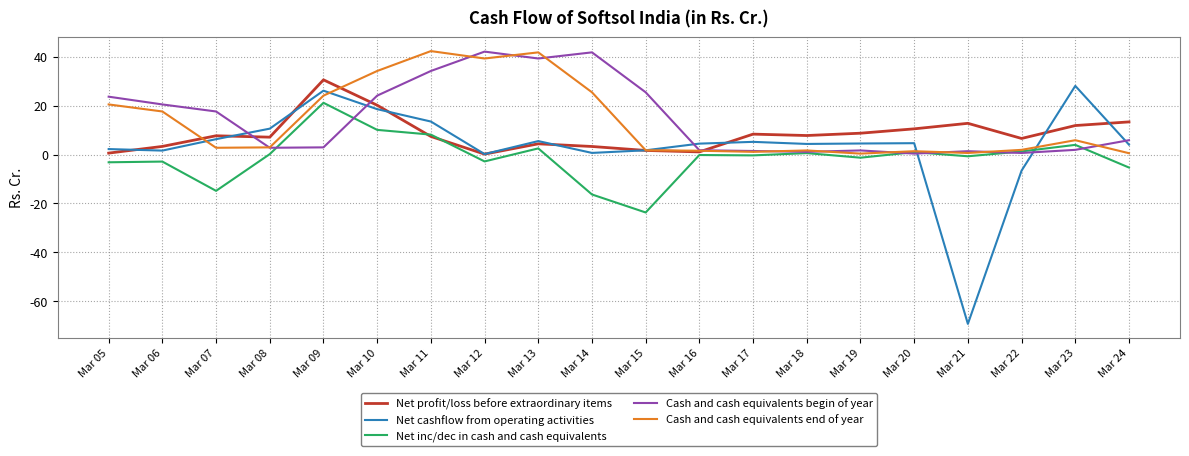

What is the lowest value of the Net cashflow from operating activities series?

-69.2